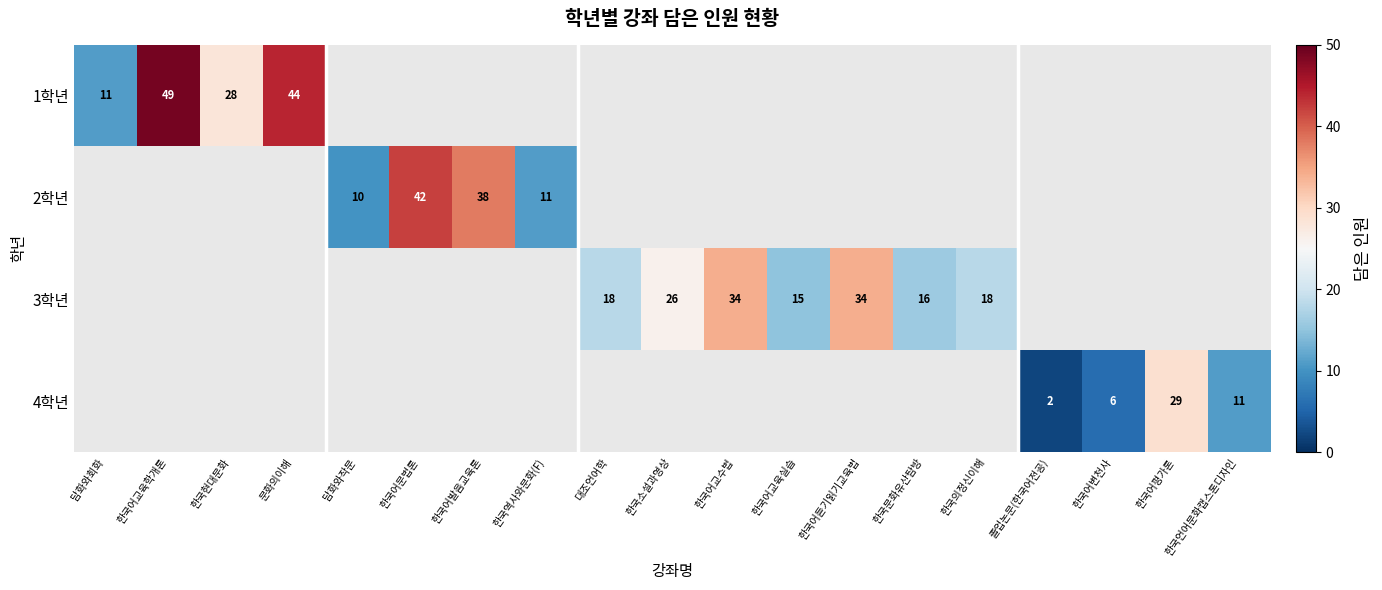

The 1학년 series shows 20 at 한국어교육학개론. True or false?

False